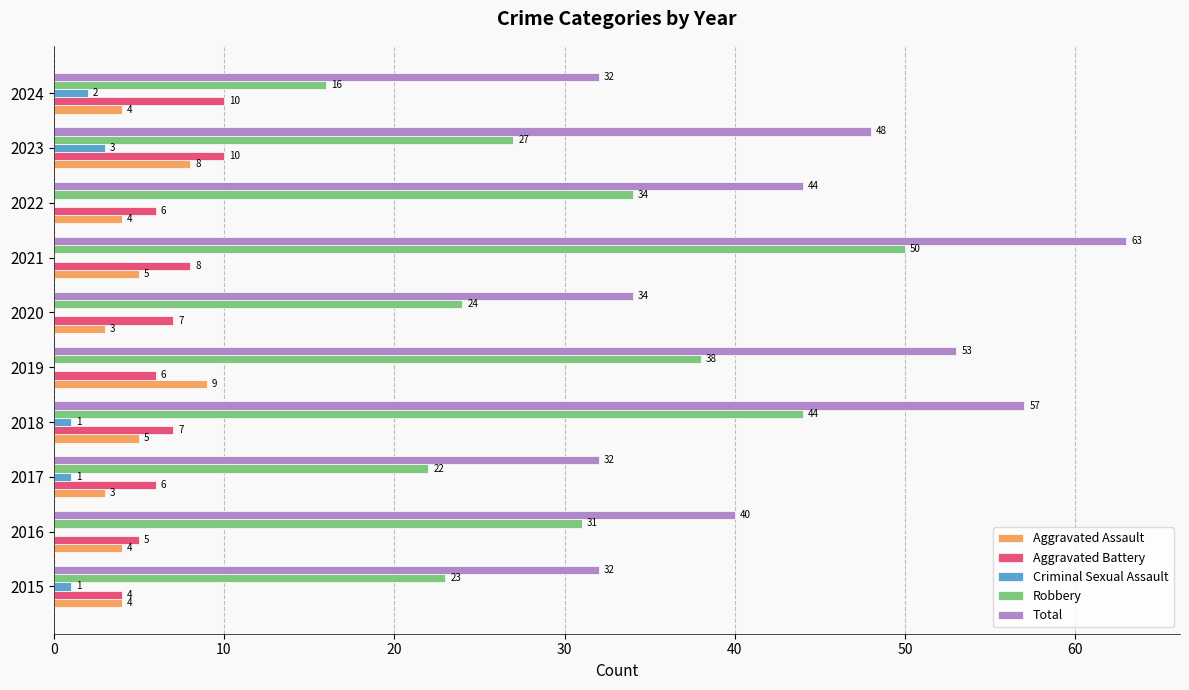

Is it true that Criminal Sexual Assault equals 0 at 2016?

True